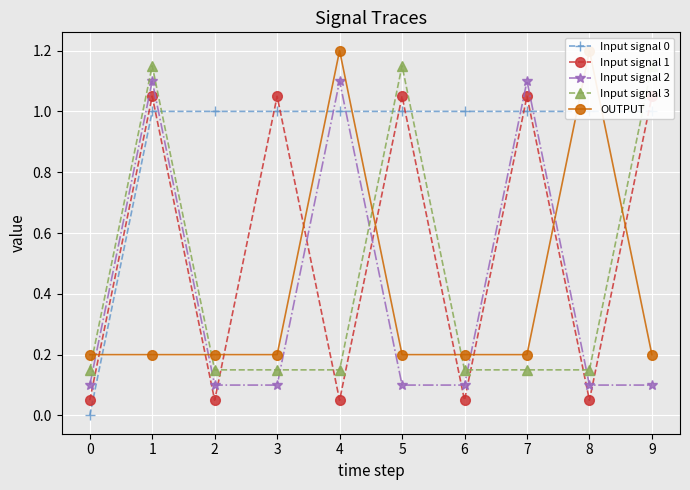

What is the difference between the maximum and minimum values in the Input signal 0 series?

1.0